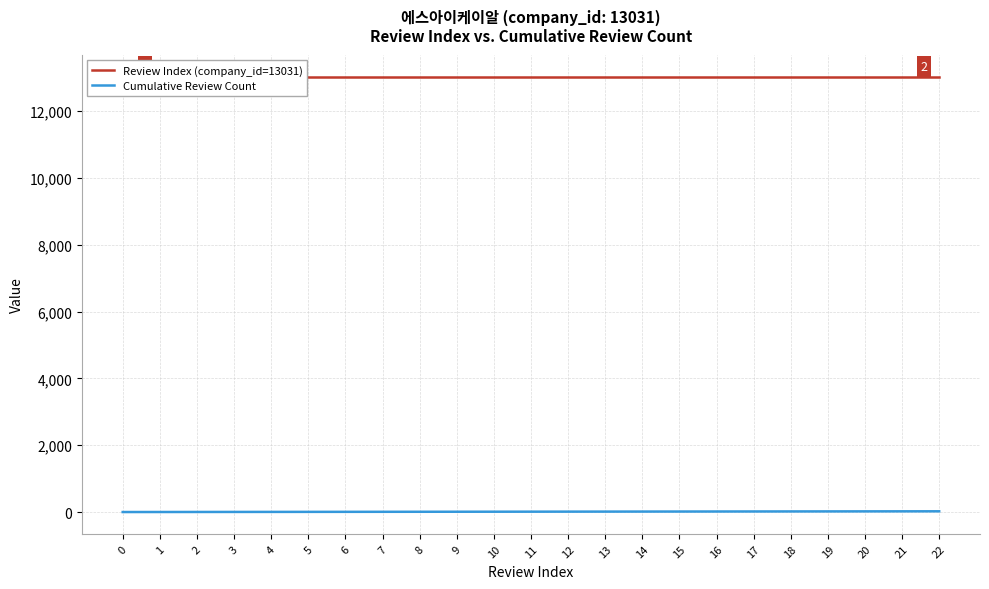

Which series changed the most between 8 and 12?

Cumulative Review Count